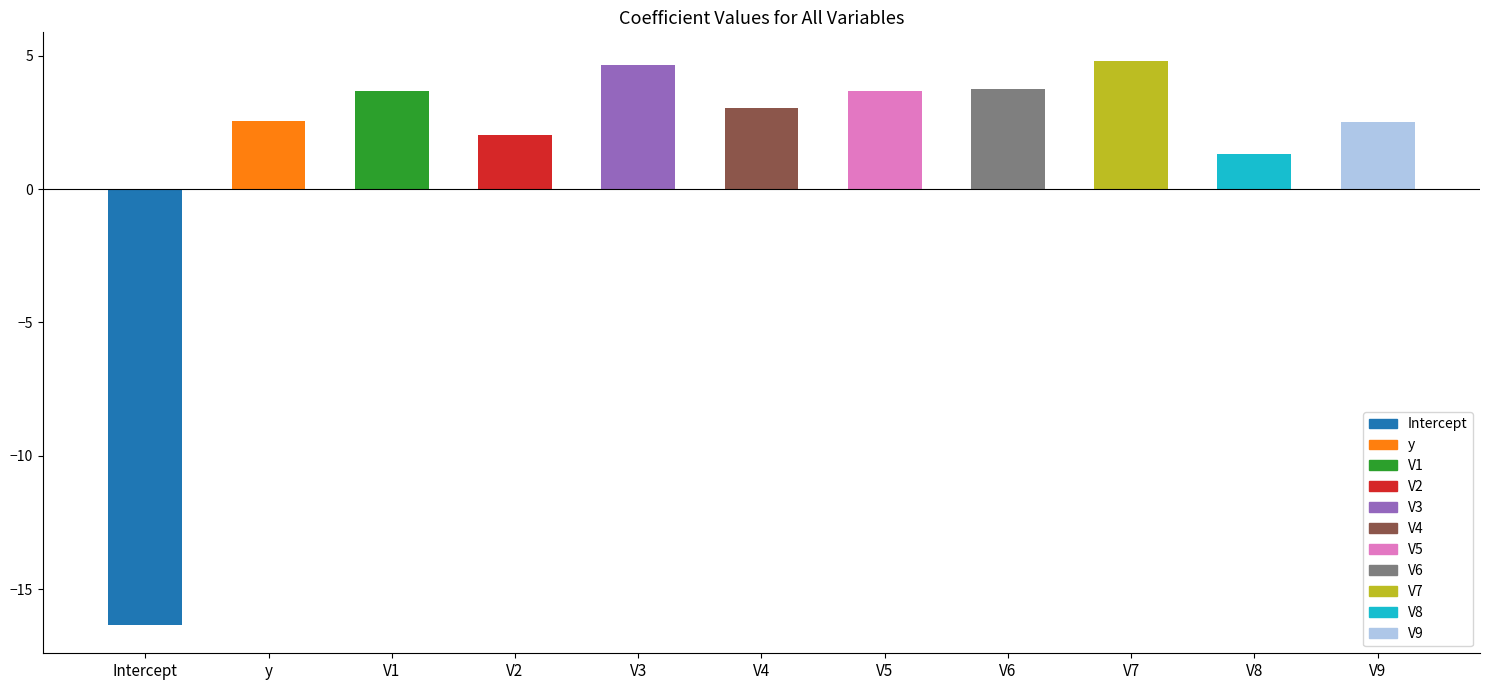

What is the value of the 7th bar from the left?

3.7